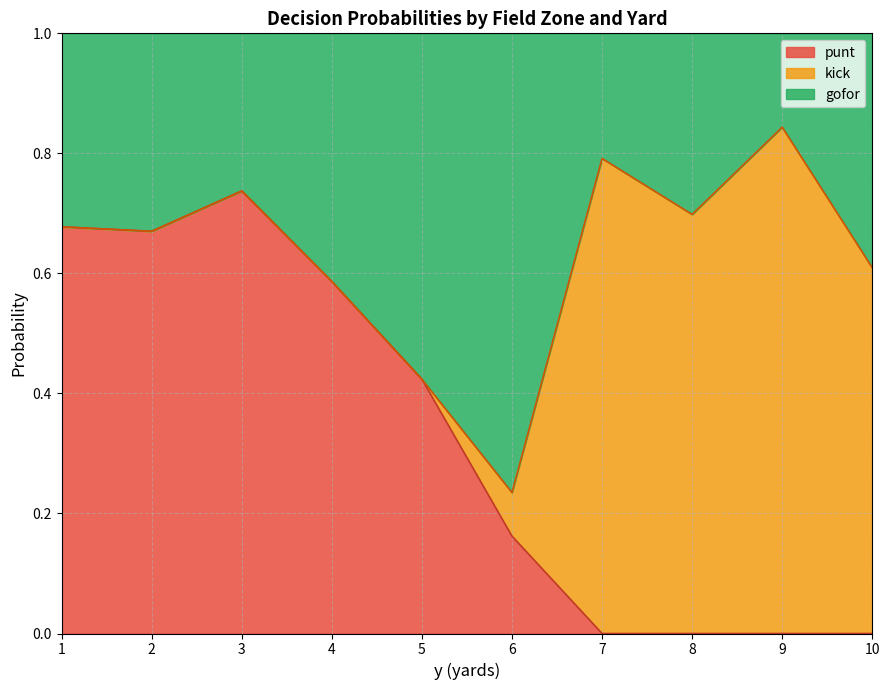

What is the total value across all series at 10?

1.0